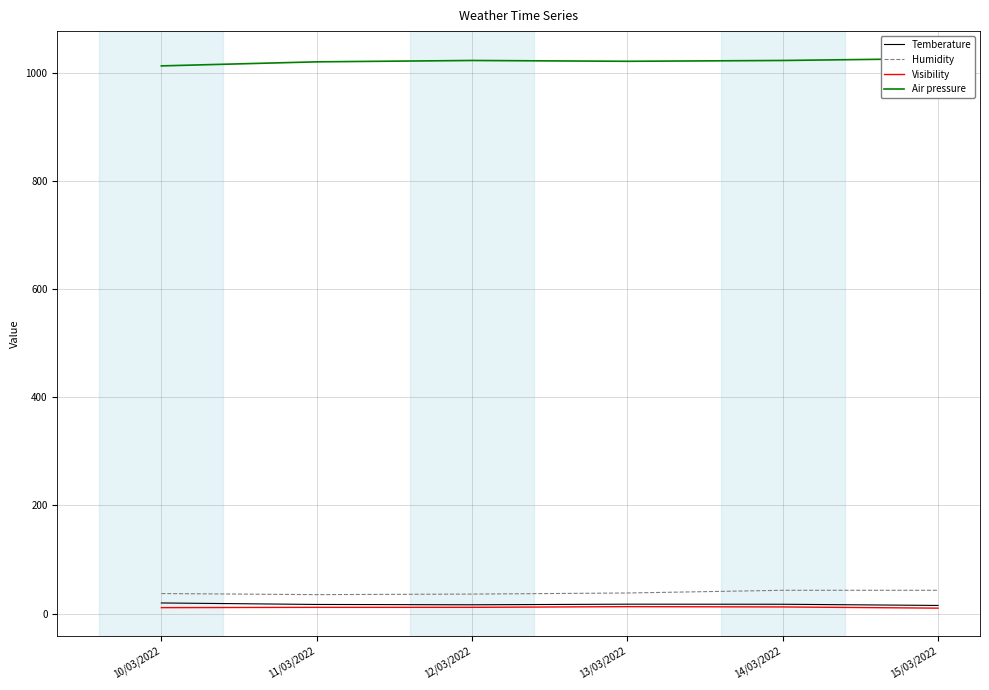

True or false: Air pressure and Visibility intersect in this chart.

False